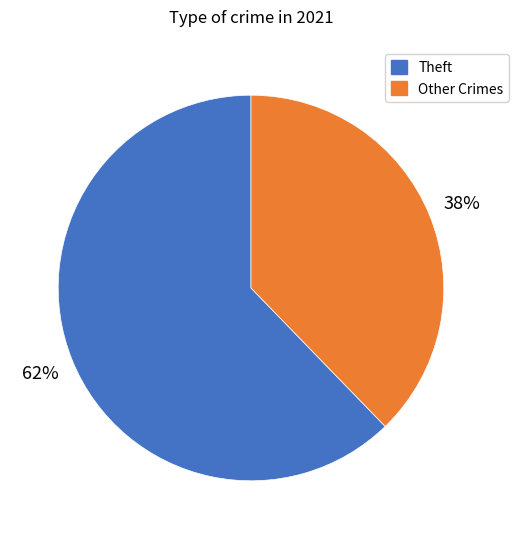

Is Theft the majority of the pie?

Yes